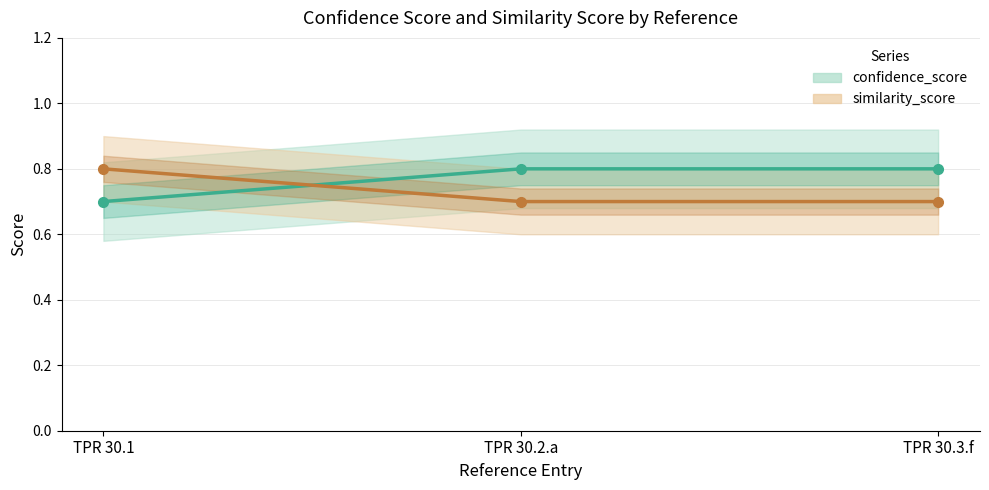

Reading right to left, extract all data points from this chart.

confidence_score: TPR 30.3.f=0.8	TPR 30.2.a=0.8	TPR 30.1=0.7
similarity_score: TPR 30.3.f=0.7	TPR 30.2.a=0.7	TPR 30.1=0.8